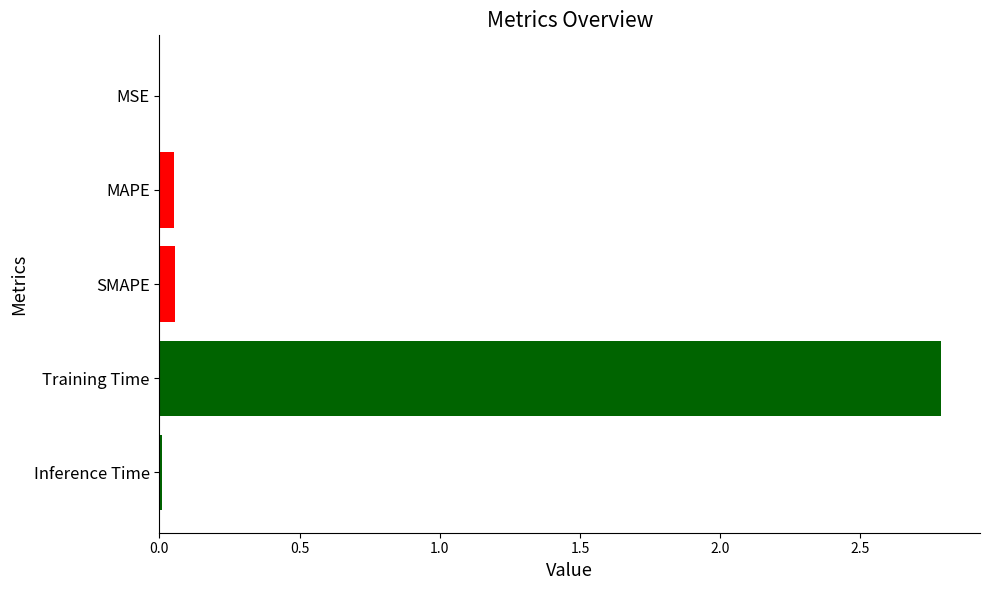

True or false: the data shows 0.0 at Inference Time.

True